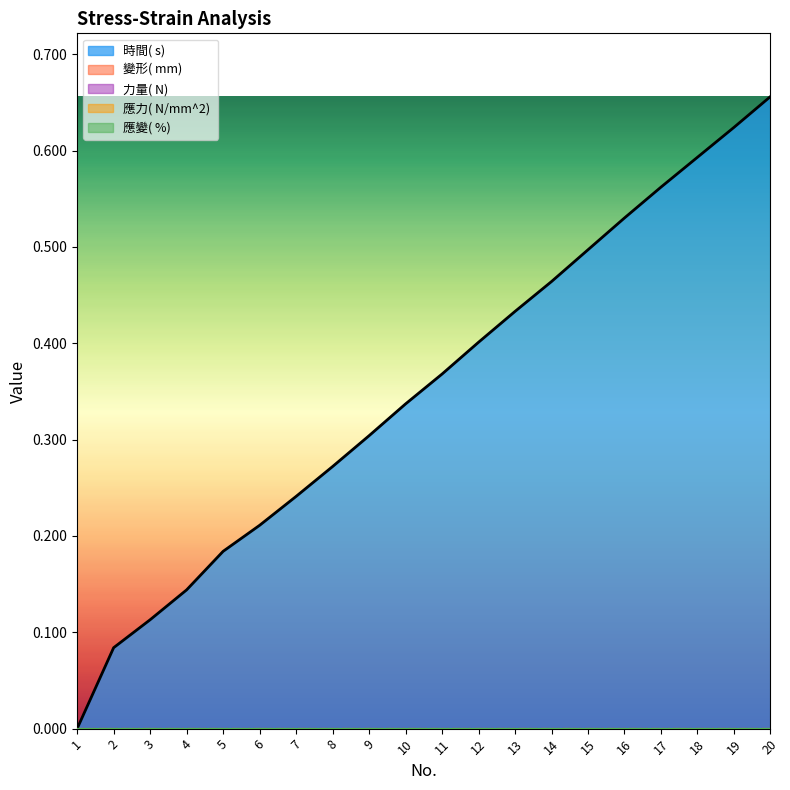

Between 3 and 19, which is larger?

19